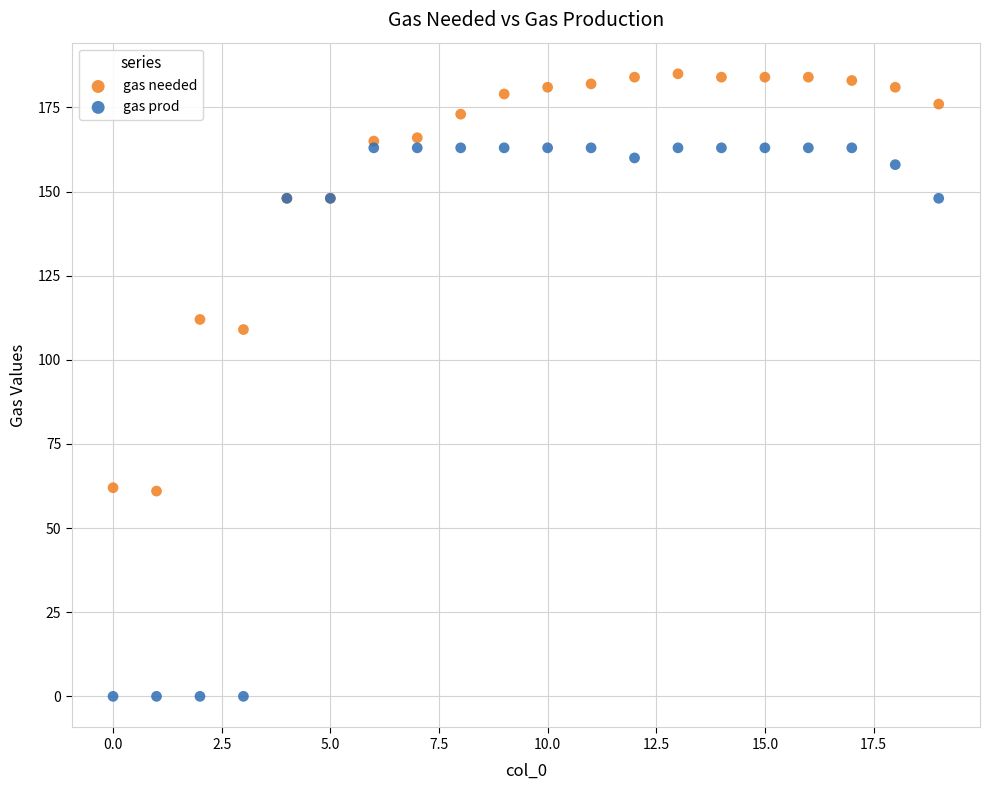

Across all series, what Y value is closest to 92?

109